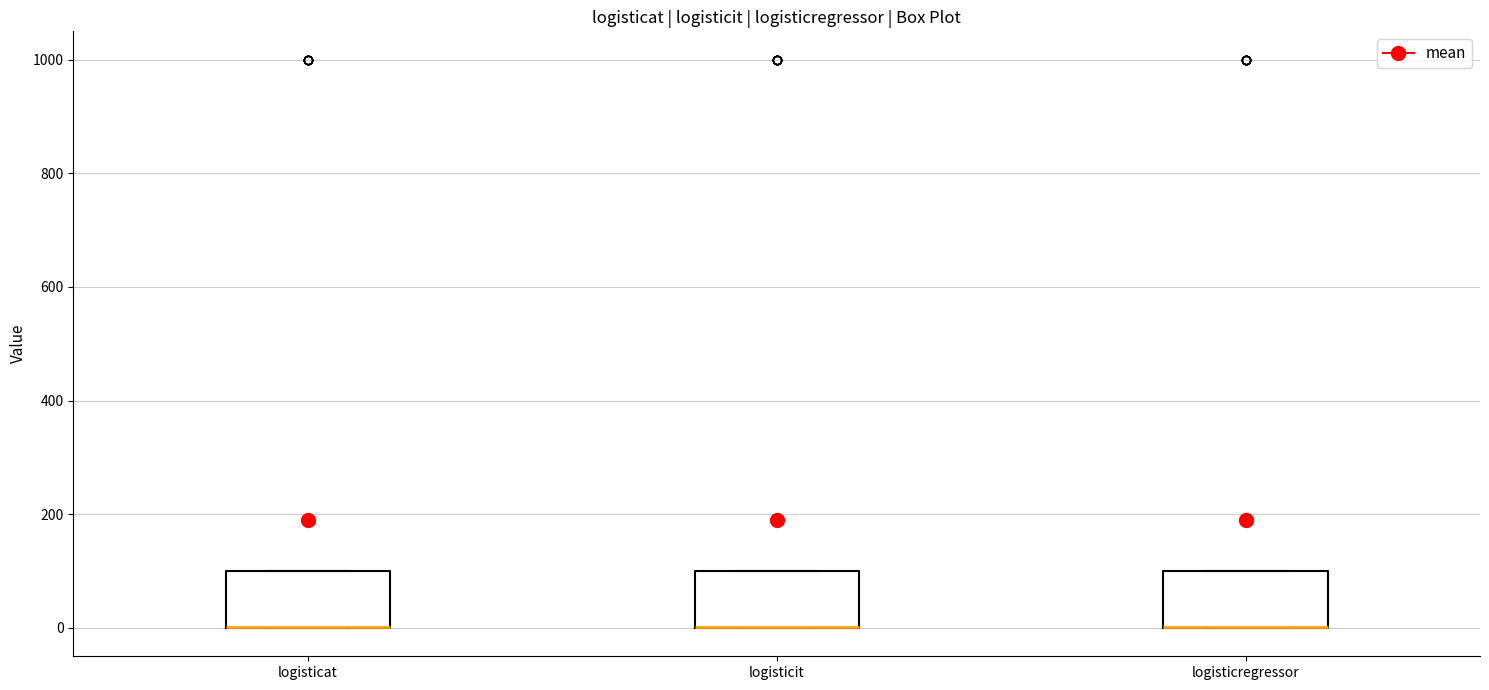

Reading left to right, read every box against the y-axis: the position of its median line, the range the box covers, and the ends of its whiskers. The values are not printed on the chart, so give them approximately, as read against the axis.

logisticat: median 0 (drawn on the box's lower edge), box 0 to 100, whiskers 0 to 100
logisticit: median 0 (drawn on the box's lower edge), box 0 to 100, whiskers 0 to 100
logisticregressor: median 0 (drawn on the box's lower edge), box 0 to 100, whiskers 0 to 100